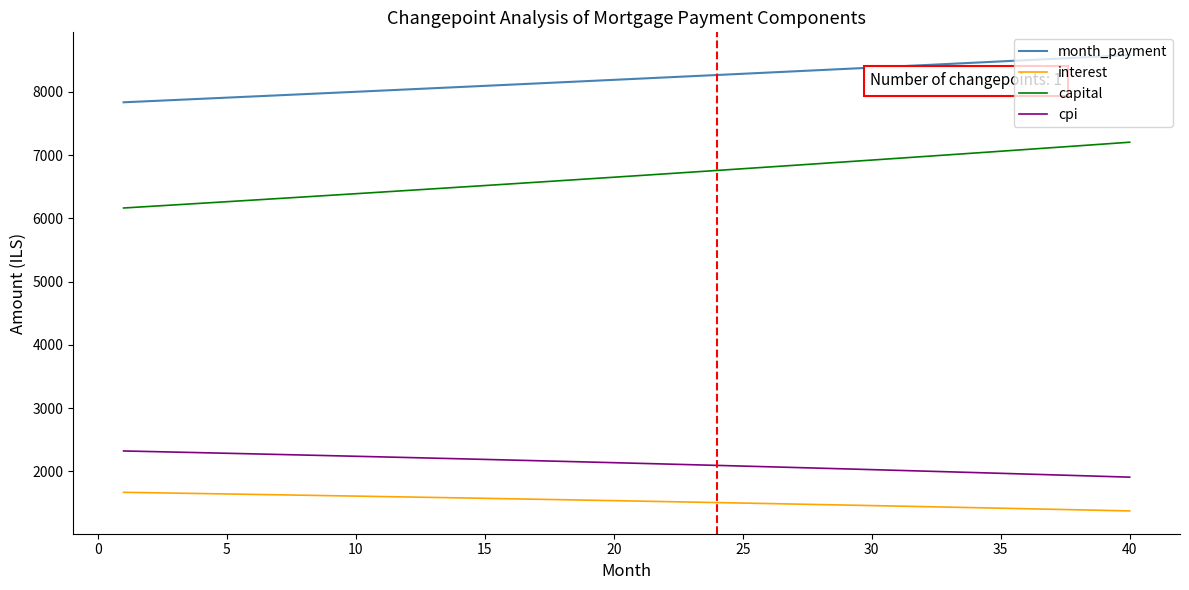

Which series has the largest range (max minus min)?

capital